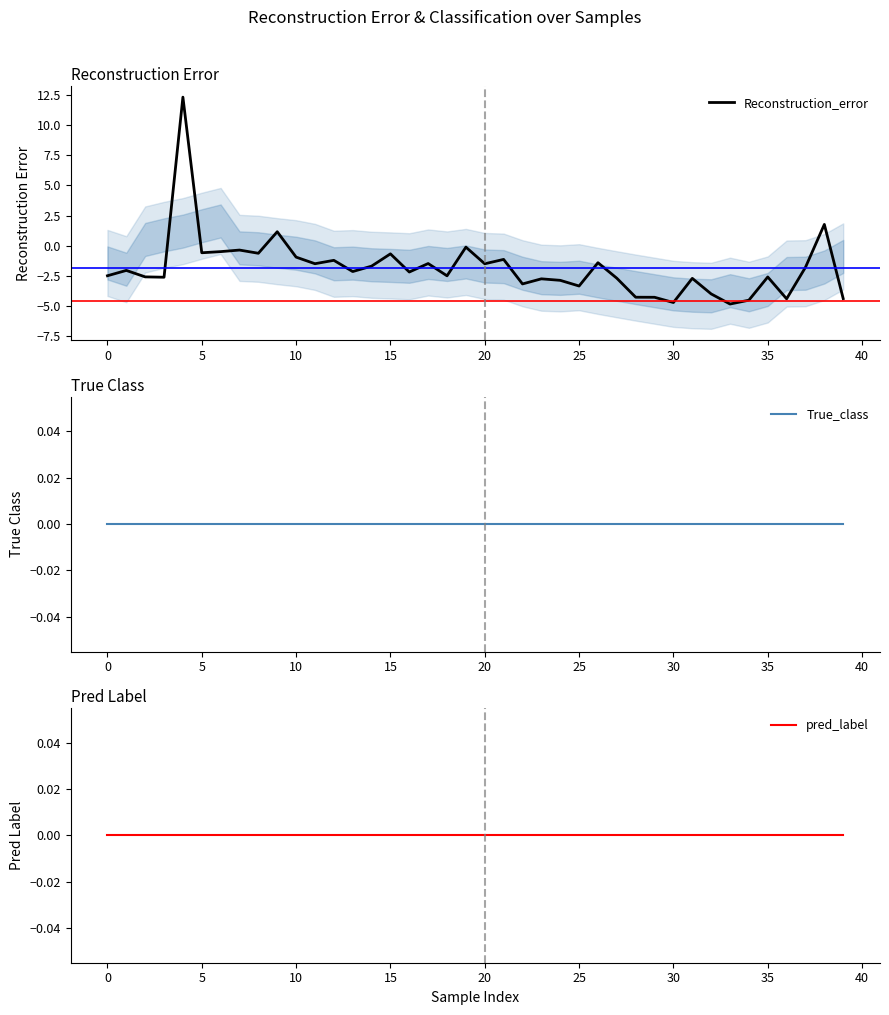

The value of Reconstruction_error at 30 is -4.7. True or false?

True